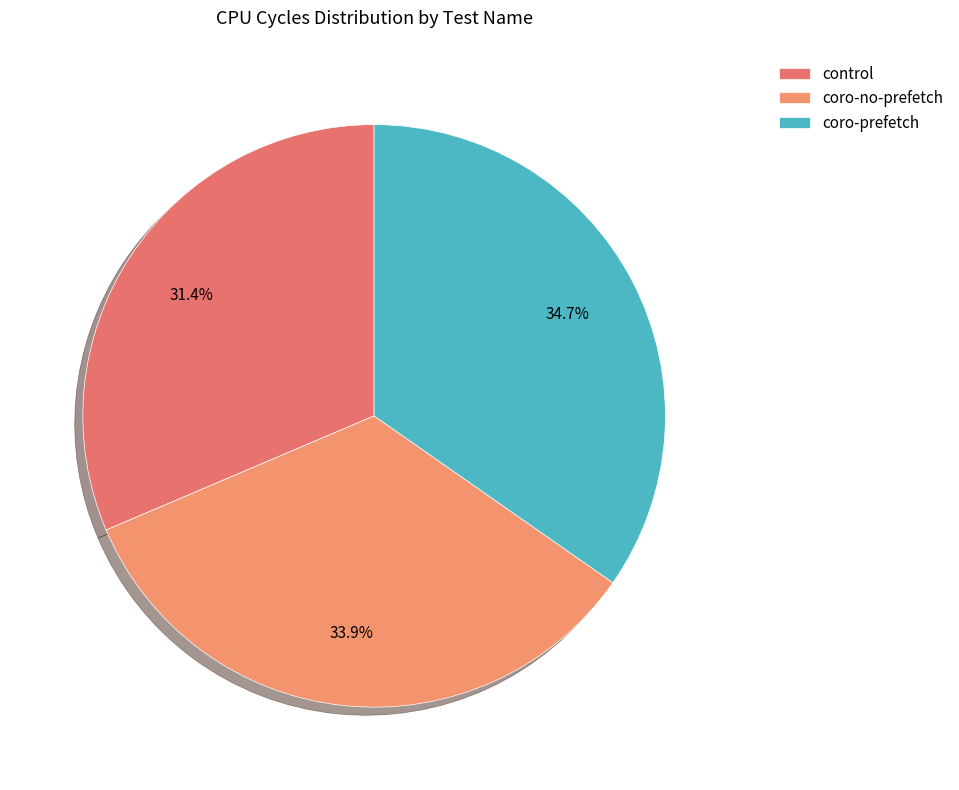

Between coro-no-prefetch and control, which is larger?

coro-no-prefetch